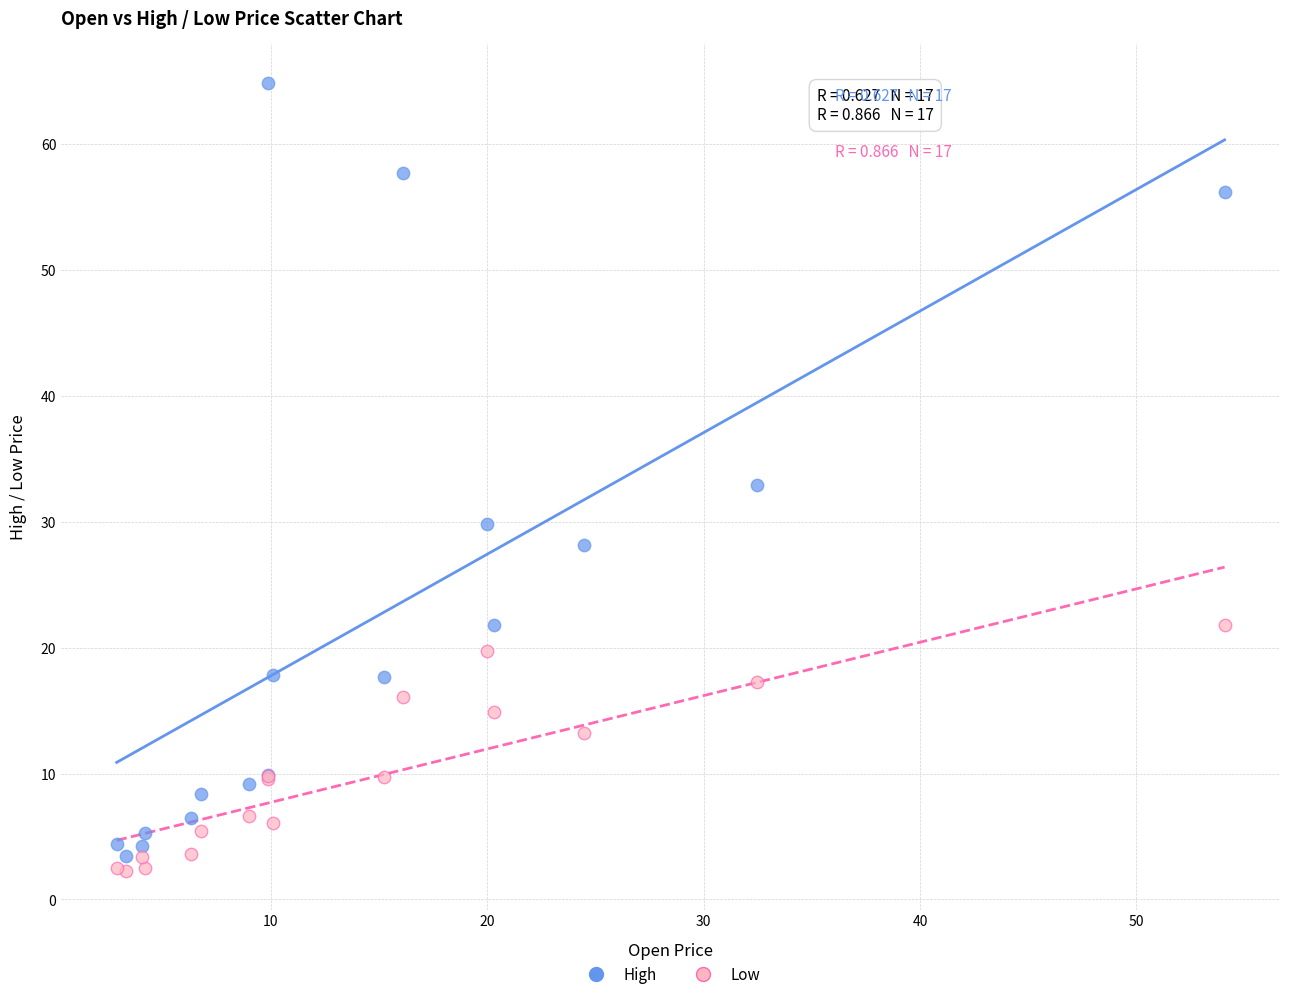

In the High series, what Y value is closest to 34?

33.0